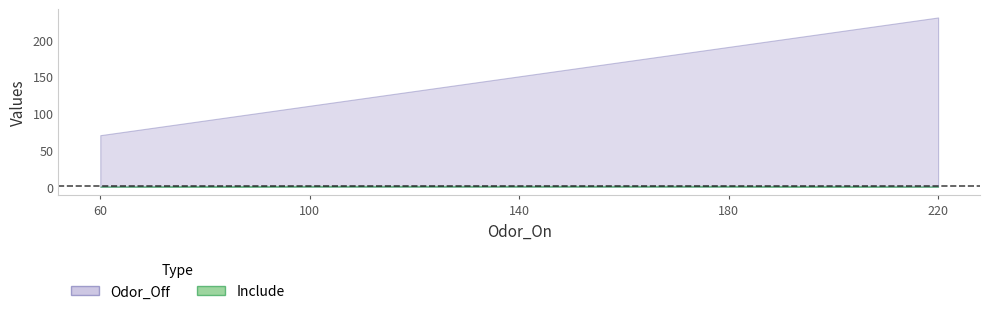

Rank the categories by Odor_Off value from lowest to highest.

60, 100, 140, 180, 220